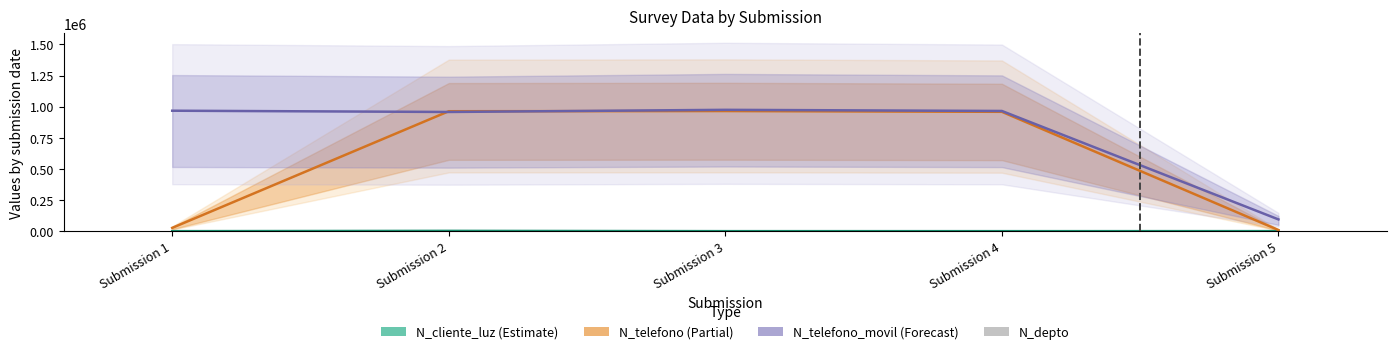

What is the approximate value of N_depto at Submission 1?

2608.0